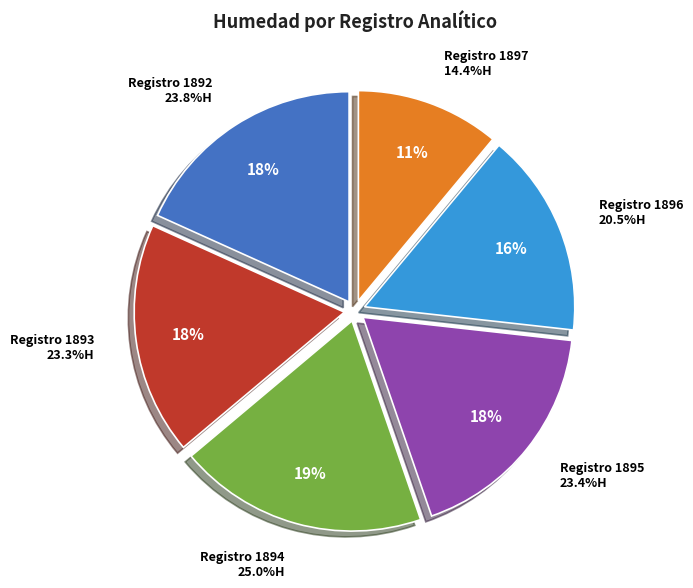

What is the change in value from 1893 to 1896?

-2.8